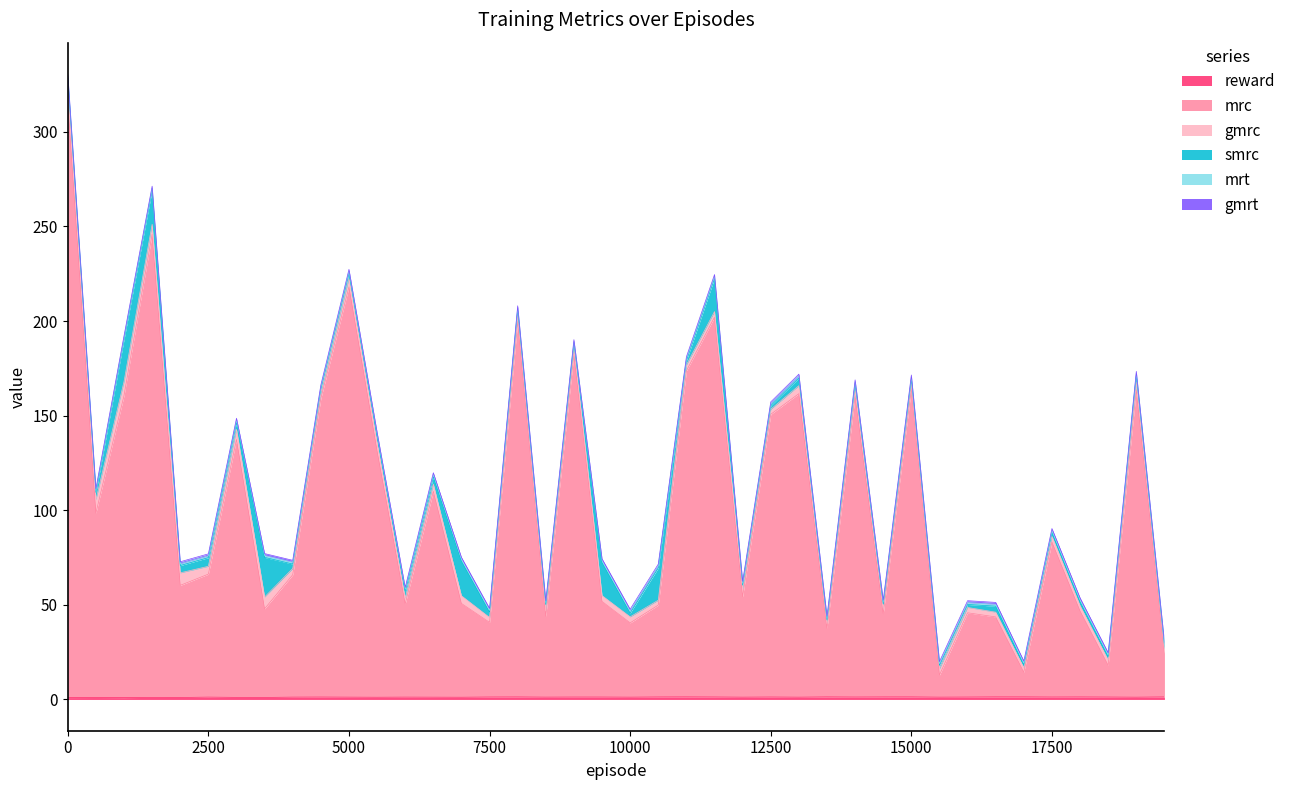

How many series are shown in this chart?

6